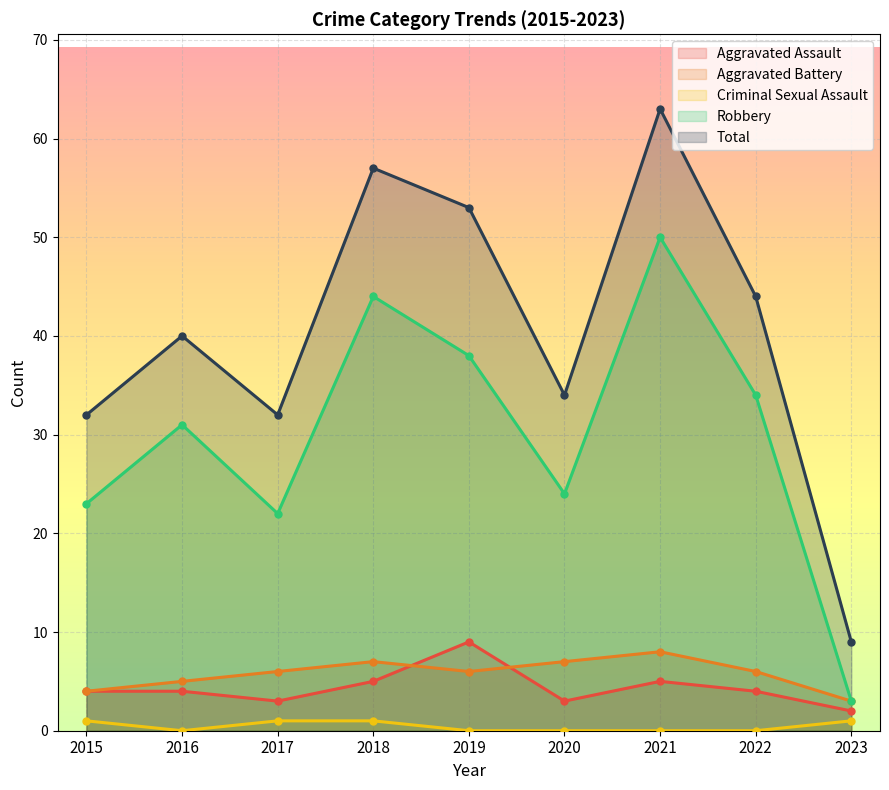

Count the Aggravated Battery values in the range 5 to 7.

6